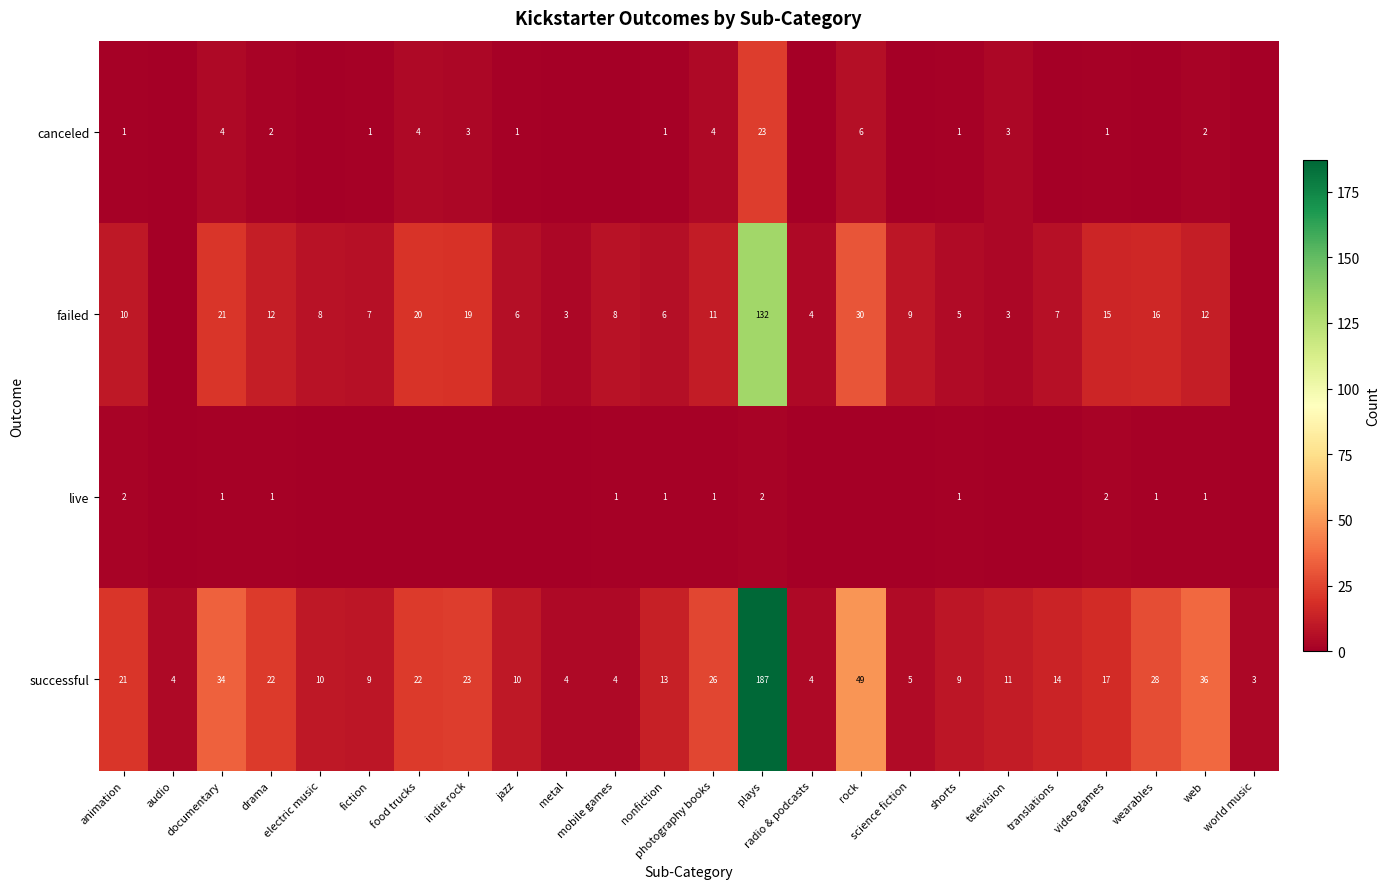

Is the value of successful at animation greater than the value of failed at jazz?

Yes